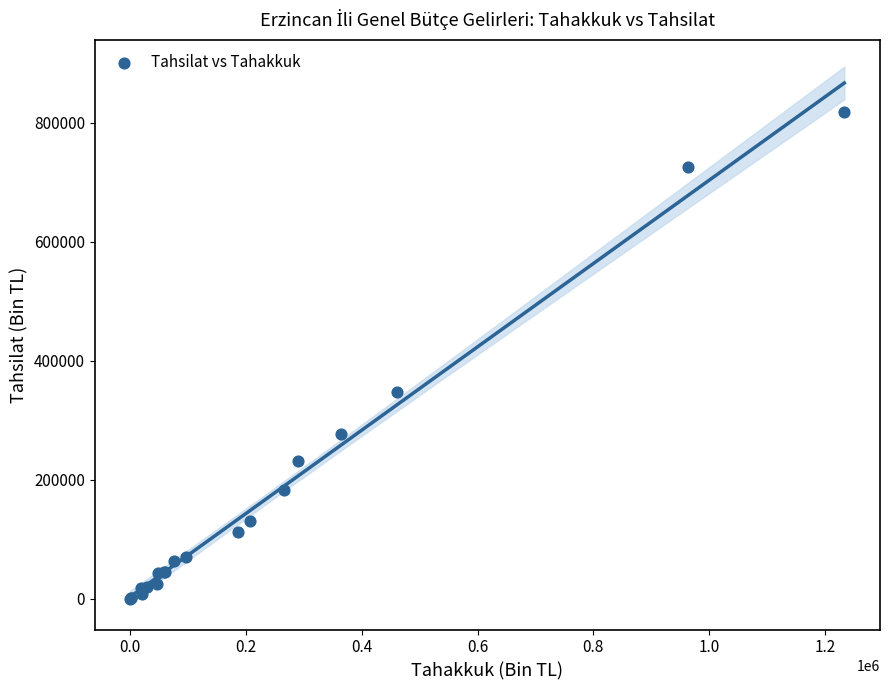

What Y value in the scatter plot is closest to 408731?

347109